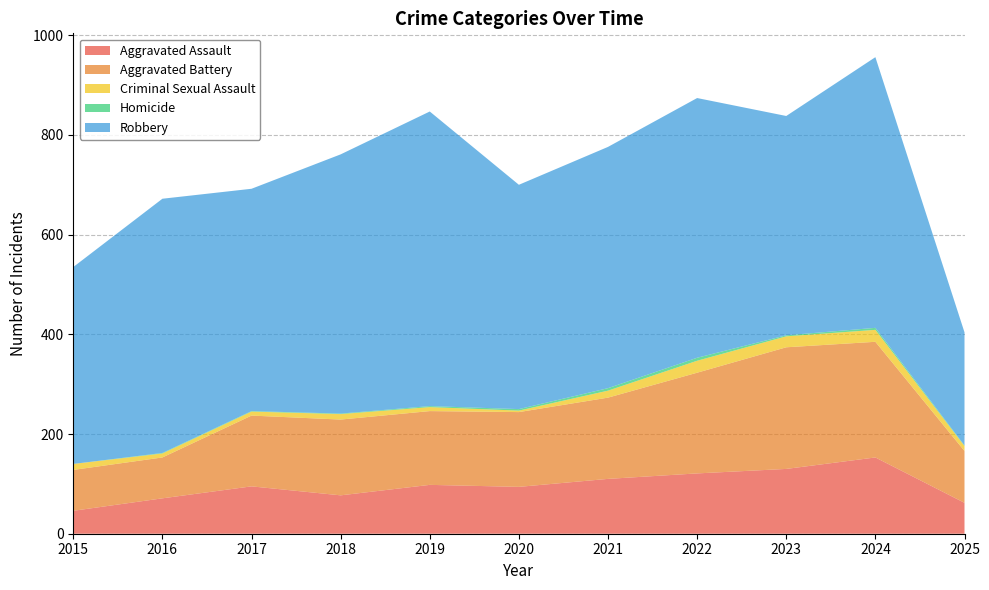

Reading left to right, extract all data points from this chart.

Aggravated Assault: 2015=46	2016=71	2017=95	2018=77	2019=98	2020=94	2021=110	2022=121	2023=130	2024=153	2025=62
Aggravated Battery: 2015=82	2016=82	2017=142	2018=152	2019=148	2020=150	2021=163	2022=202	2023=244	2024=232	2025=104
Criminal Sexual Assault: 2015=12	2016=8	2017=8	2018=11	2019=8	2020=3	2021=14	2022=24	2023=22	2024=24	2025=10
Homicide: 2015=0	2016=1	2017=1	2018=1	2019=2	2020=3	2021=5	2022=6	2023=2	2024=4	2025=1
Robbery: 2015=395	2016=510	2017=446	2018=520	2019=591	2020=450	2021=484	2022=521	2023=440	2024=543	2025=227